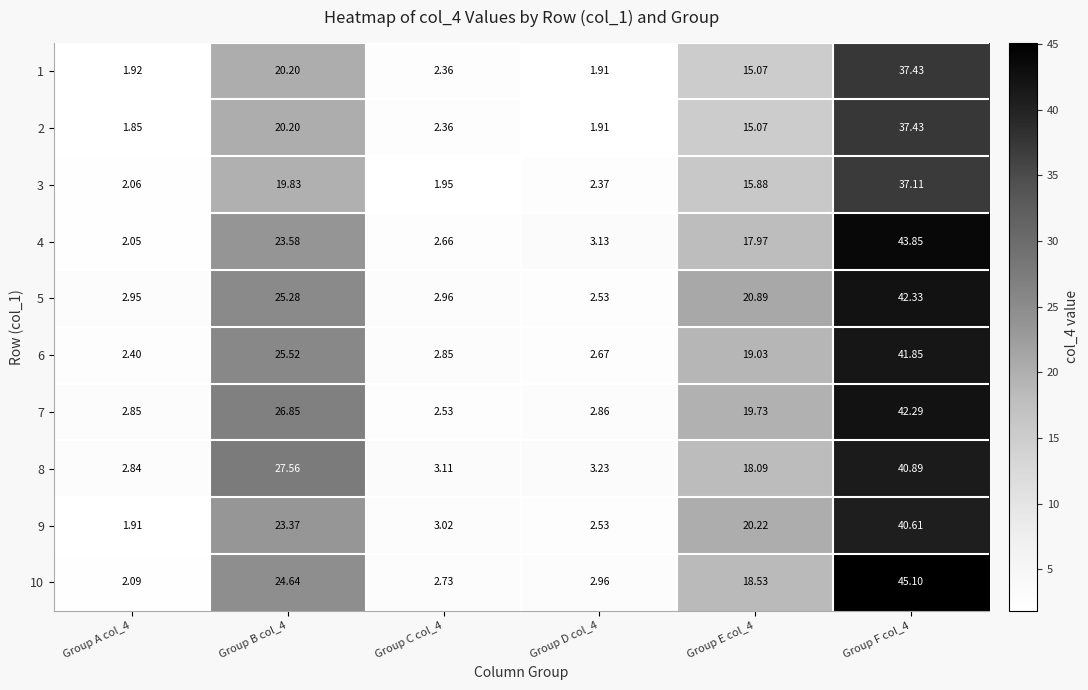

Is the value of 1 at Group E col_4 greater than the value of 4 at Group D col_4?

Yes